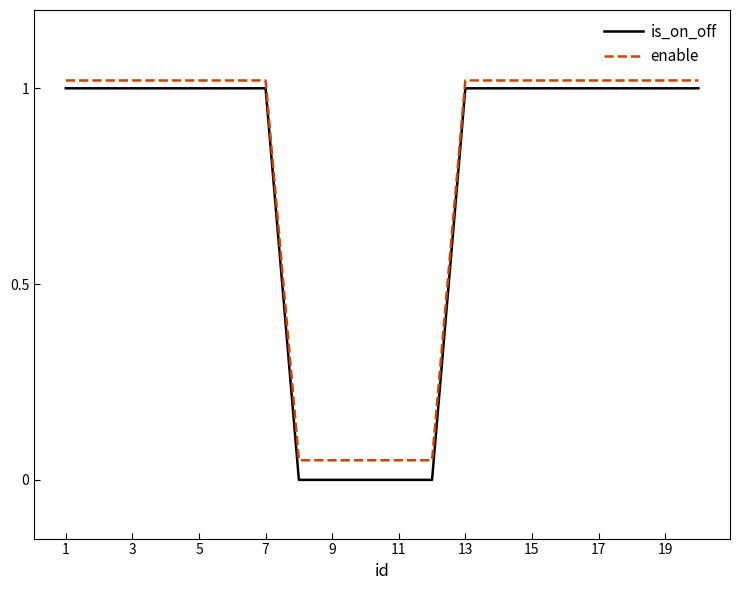

Which series has the largest range (max minus min)?

is_on_off